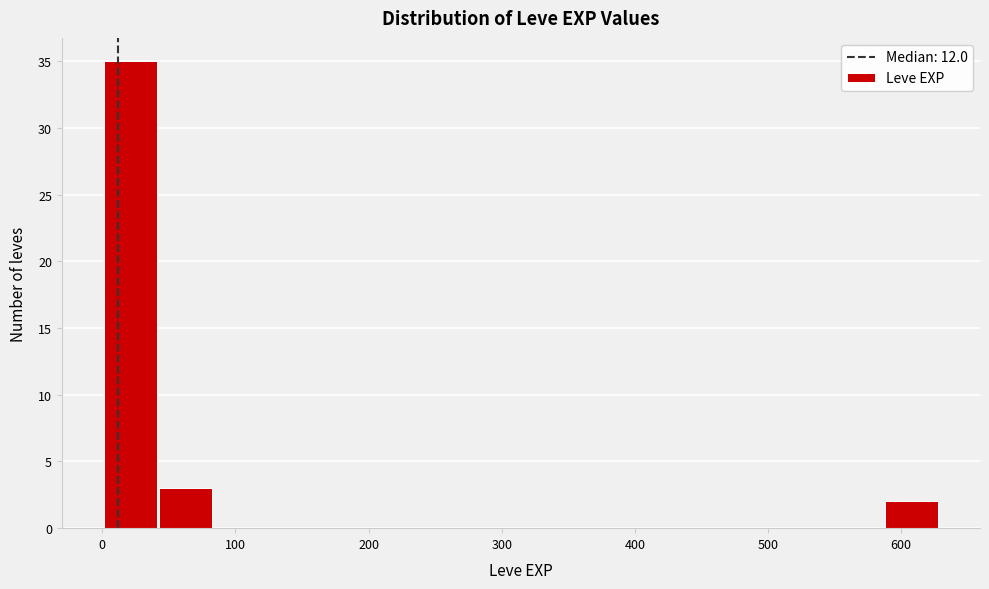

How tall is the bar that spans 40 to 80 on the x-axis? Neither the bar edges nor the heights are printed on the chart, so give them approximately, as read against the axes.

3